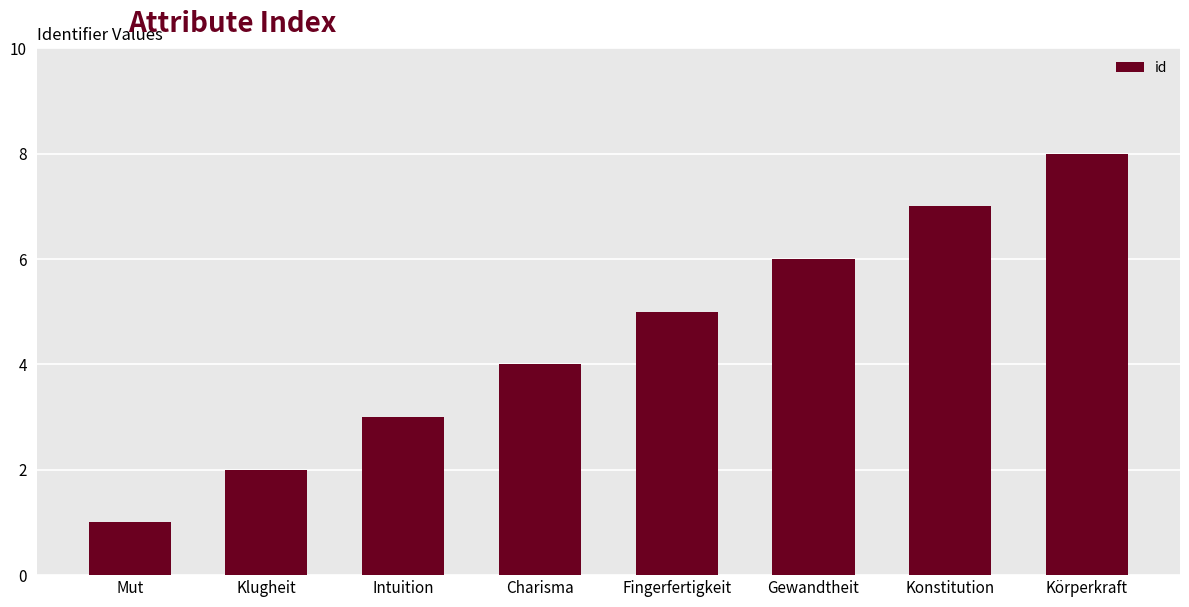

At which category does the chart reach its peak across all series?

Körperkraft